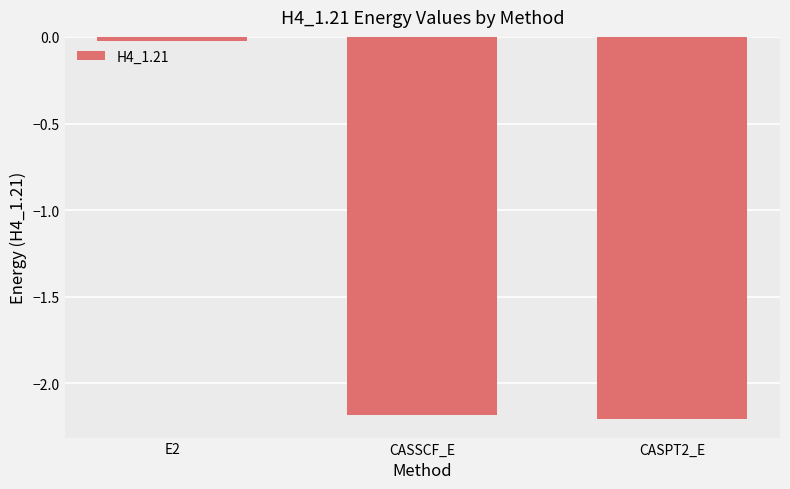

What is the difference between the values at CASPT2_E and E2?

2.2